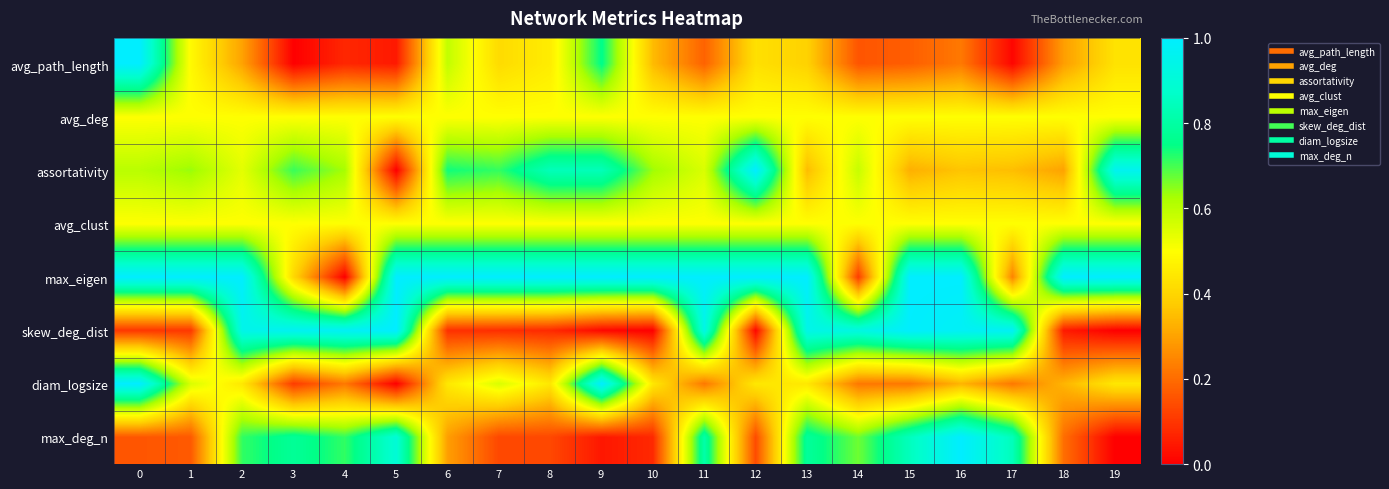

Which has a higher value, 8 or 19?

8